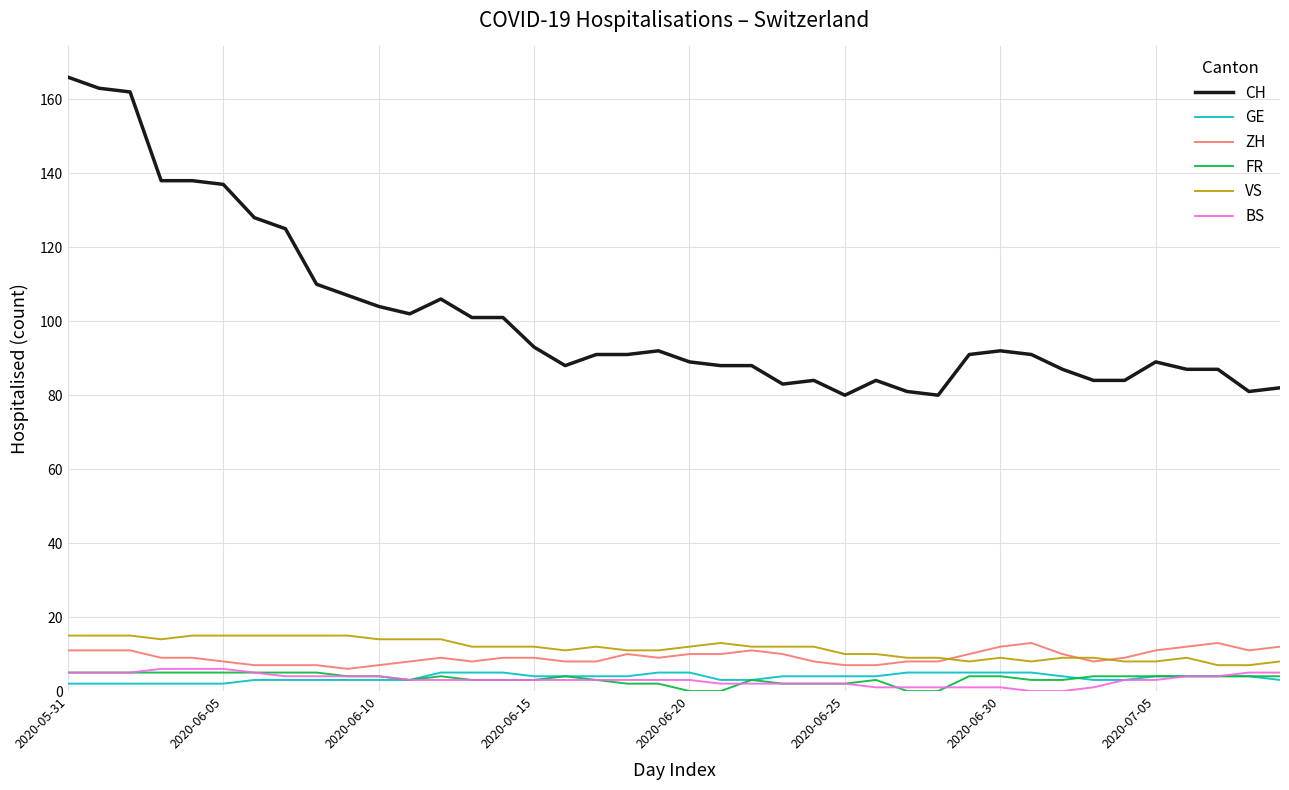

Which series has the largest total across all categories?

CH